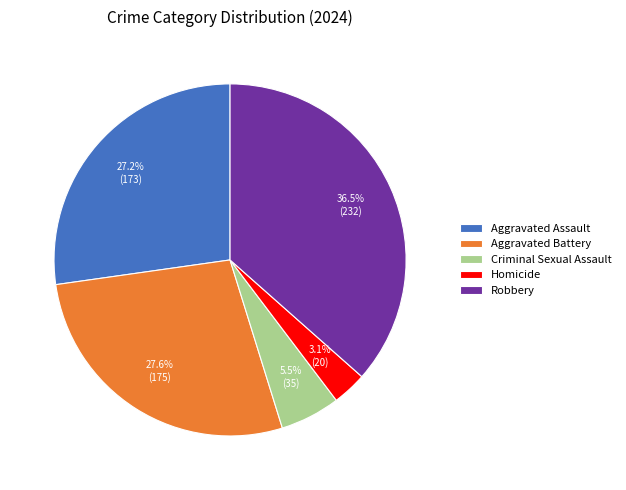

What is the ratio of the value at Homicide to the value at Criminal Sexual Assault?

0.6